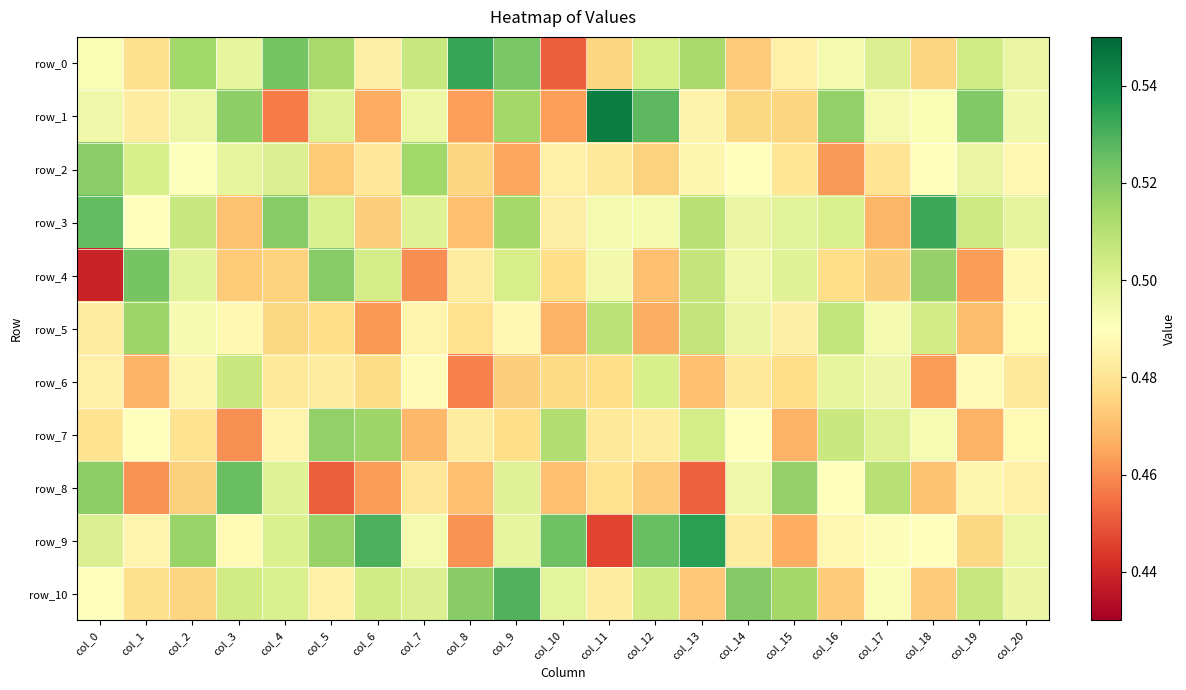

Reading left to right, extract all data points from this chart.

row_0: col_0=0.5	col_1=0.5	col_2=0.5	col_3=0.5	col_4=0.5	col_5=0.5	col_6=0.5	col_7=0.5	col_8=0.5	col_9=0.5	col_10=0.5	col_11=0.5	col_12=0.5	col_13=0.5	col_14=0.5	col_15=0.5	col_16=0.5	col_17=0.5	col_18=0.5	col_19=0.5	col_20=0.5
row_1: col_0=0.5	col_1=0.5	col_2=0.5	col_3=0.5	col_4=0.5	col_5=0.5	col_6=0.5	col_7=0.5	col_8=0.5	col_9=0.5	col_10=0.5	col_11=0.5	col_12=0.5	col_13=0.5	col_14=0.5	col_15=0.5	col_16=0.5	col_17=0.5	col_18=0.5	col_19=0.5	col_20=0.5
row_2: col_0=0.5	col_1=0.5	col_2=0.5	col_3=0.5	col_4=0.5	col_5=0.5	col_6=0.5	col_7=0.5	col_8=0.5	col_9=0.5	col_10=0.5	col_11=0.5	col_12=0.5	col_13=0.5	col_14=0.5	col_15=0.5	col_16=0.5	col_17=0.5	col_18=0.5	col_19=0.5	col_20=0.5
row_3: col_0=0.5	col_1=0.5	col_2=0.5	col_3=0.5	col_4=0.5	col_5=0.5	col_6=0.5	col_7=0.5	col_8=0.5	col_9=0.5	col_10=0.5	col_11=0.5	col_12=0.5	col_13=0.5	col_14=0.5	col_15=0.5	col_16=0.5	col_17=0.5	col_18=0.5	col_19=0.5	col_20=0.5
row_4: col_0=0.4	col_1=0.5	col_2=0.5	col_3=0.5	col_4=0.5	col_5=0.5	col_6=0.5	col_7=0.5	col_8=0.5	col_9=0.5	col_10=0.5	col_11=0.5	col_12=0.5	col_13=0.5	col_14=0.5	col_15=0.5	col_16=0.5	col_17=0.5	col_18=0.5	col_19=0.5	col_20=0.5
row_5: col_0=0.5	col_1=0.5	col_2=0.5	col_3=0.5	col_4=0.5	col_5=0.5	col_6=0.5	col_7=0.5	col_8=0.5	col_9=0.5	col_10=0.5	col_11=0.5	col_12=0.5	col_13=0.5	col_14=0.5	col_15=0.5	col_16=0.5	col_17=0.5	col_18=0.5	col_19=0.5	col_20=0.5
row_6: col_0=0.5	col_1=0.5	col_2=0.5	col_3=0.5	col_4=0.5	col_5=0.5	col_6=0.5	col_7=0.5	col_8=0.5	col_9=0.5	col_10=0.5	col_11=0.5	col_12=0.5	col_13=0.5	col_14=0.5	col_15=0.5	col_16=0.5	col_17=0.5	col_18=0.5	col_19=0.5	col_20=0.5
row_7: col_0=0.5	col_1=0.5	col_2=0.5	col_3=0.5	col_4=0.5	col_5=0.5	col_6=0.5	col_7=0.5	col_8=0.5	col_9=0.5	col_10=0.5	col_11=0.5	col_12=0.5	col_13=0.5	col_14=0.5	col_15=0.5	col_16=0.5	col_17=0.5	col_18=0.5	col_19=0.5	col_20=0.5
row_8: col_0=0.5	col_1=0.5	col_2=0.5	col_3=0.5	col_4=0.5	col_5=0.5	col_6=0.5	col_7=0.5	col_8=0.5	col_9=0.5	col_10=0.5	col_11=0.5	col_12=0.5	col_13=0.5	col_14=0.5	col_15=0.5	col_16=0.5	col_17=0.5	col_18=0.5	col_19=0.5	col_20=0.5
row_9: col_0=0.5	col_1=0.5	col_2=0.5	col_3=0.5	col_4=0.5	col_5=0.5	col_6=0.5	col_7=0.5	col_8=0.5	col_9=0.5	col_10=0.5	col_11=0.4	col_12=0.5	col_13=0.5	col_14=0.5	col_15=0.5	col_16=0.5	col_17=0.5	col_18=0.5	col_19=0.5	col_20=0.5
row_10: col_0=0.5	col_1=0.5	col_2=0.5	col_3=0.5	col_4=0.5	col_5=0.5	col_6=0.5	col_7=0.5	col_8=0.5	col_9=0.5	col_10=0.5	col_11=0.5	col_12=0.5	col_13=0.5	col_14=0.5	col_15=0.5	col_16=0.5	col_17=0.5	col_18=0.5	col_19=0.5	col_20=0.5